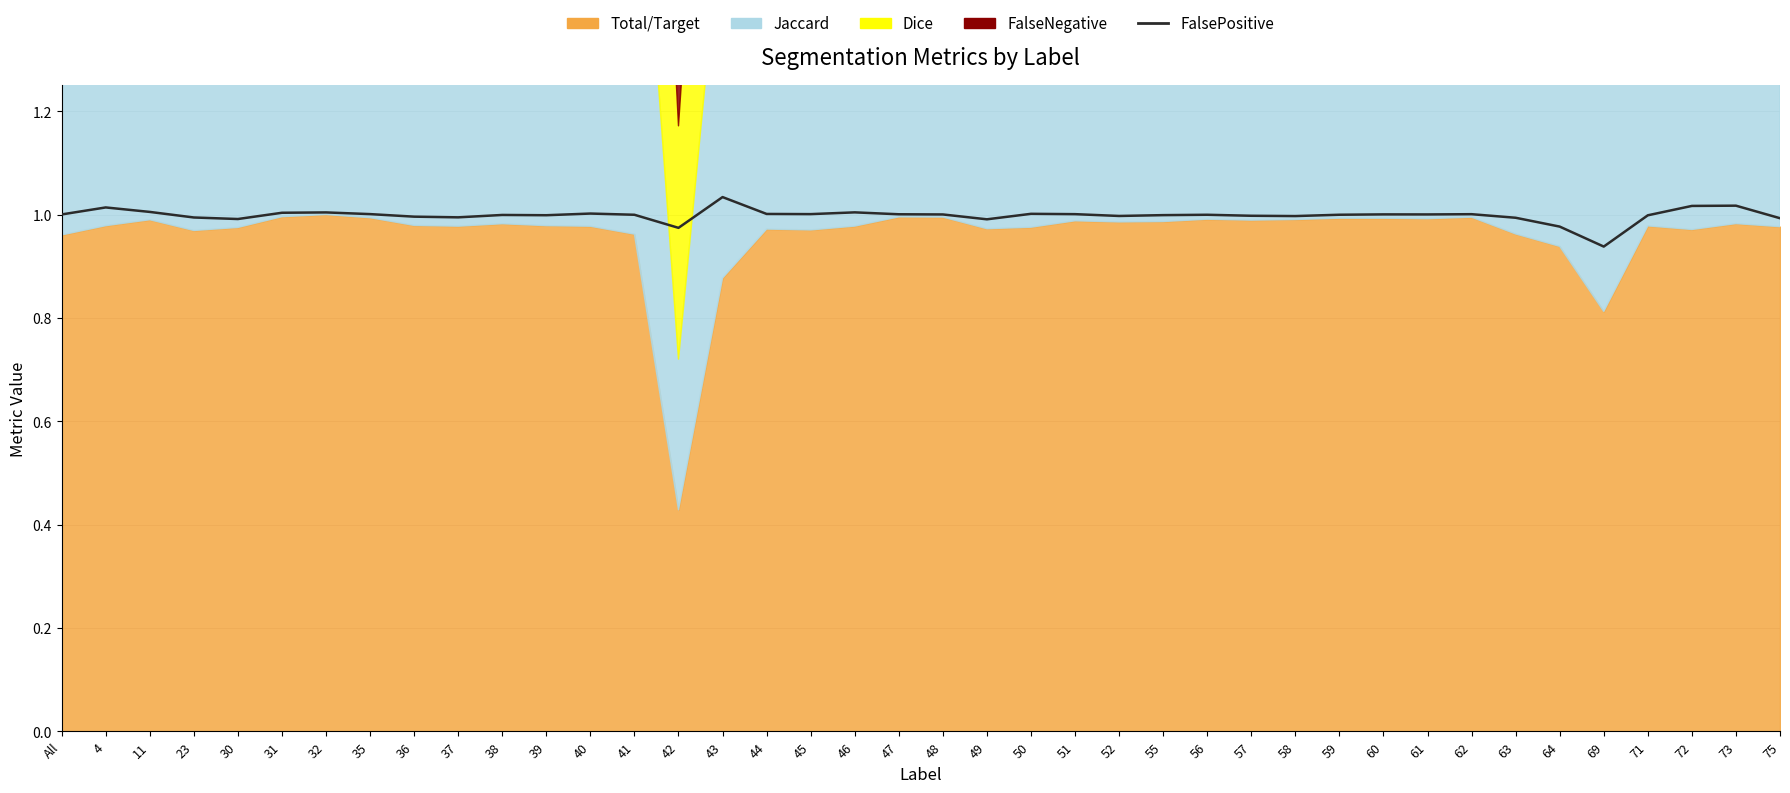

What is the sum of the values at 30 and 58?

2.0